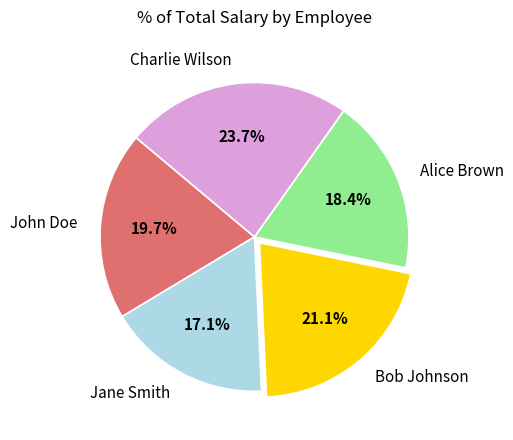

What is the largest slice in the pie chart?

Charlie Wilson